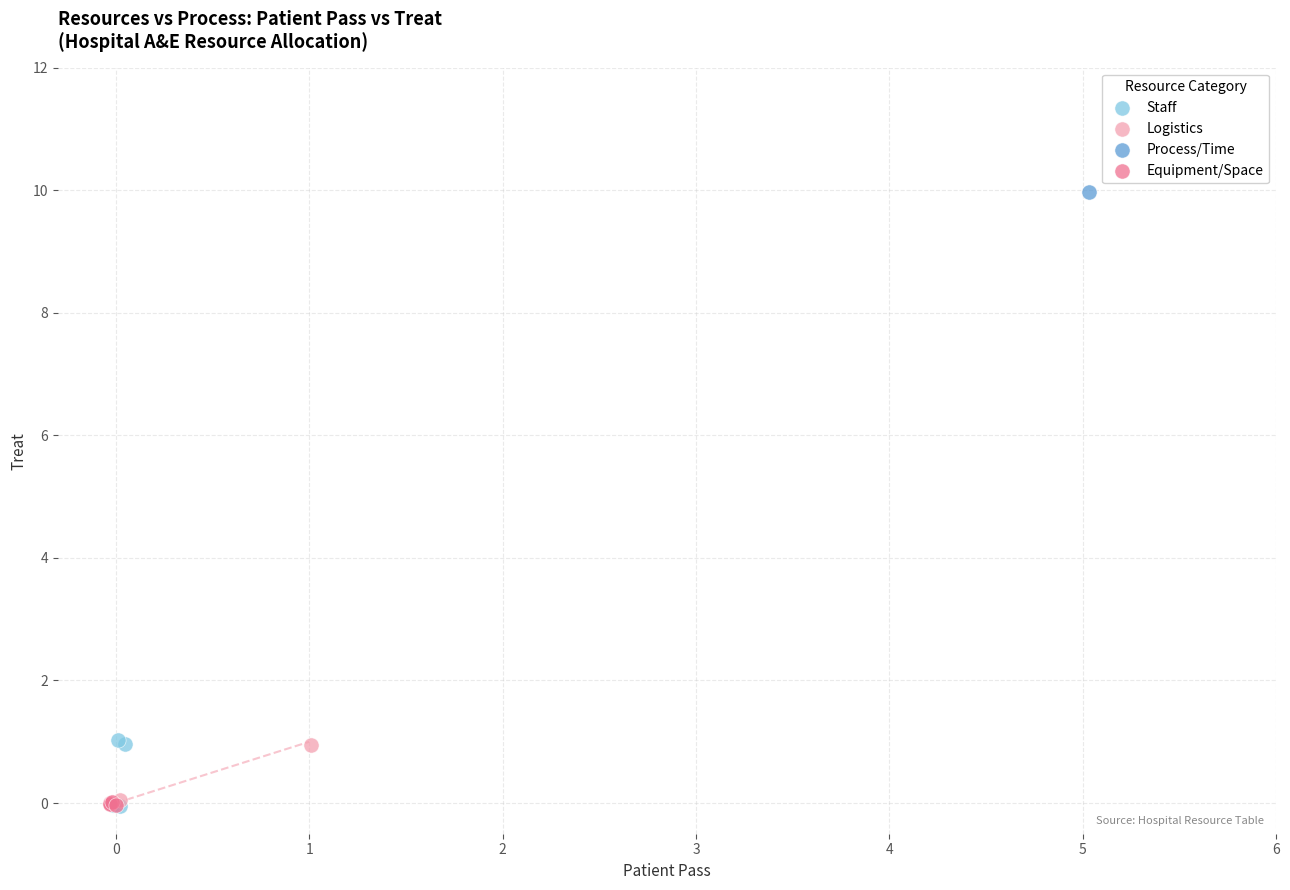

What are all the series names shown in the legend?

Staff, Logistics, Process/Time, Equipment/Space